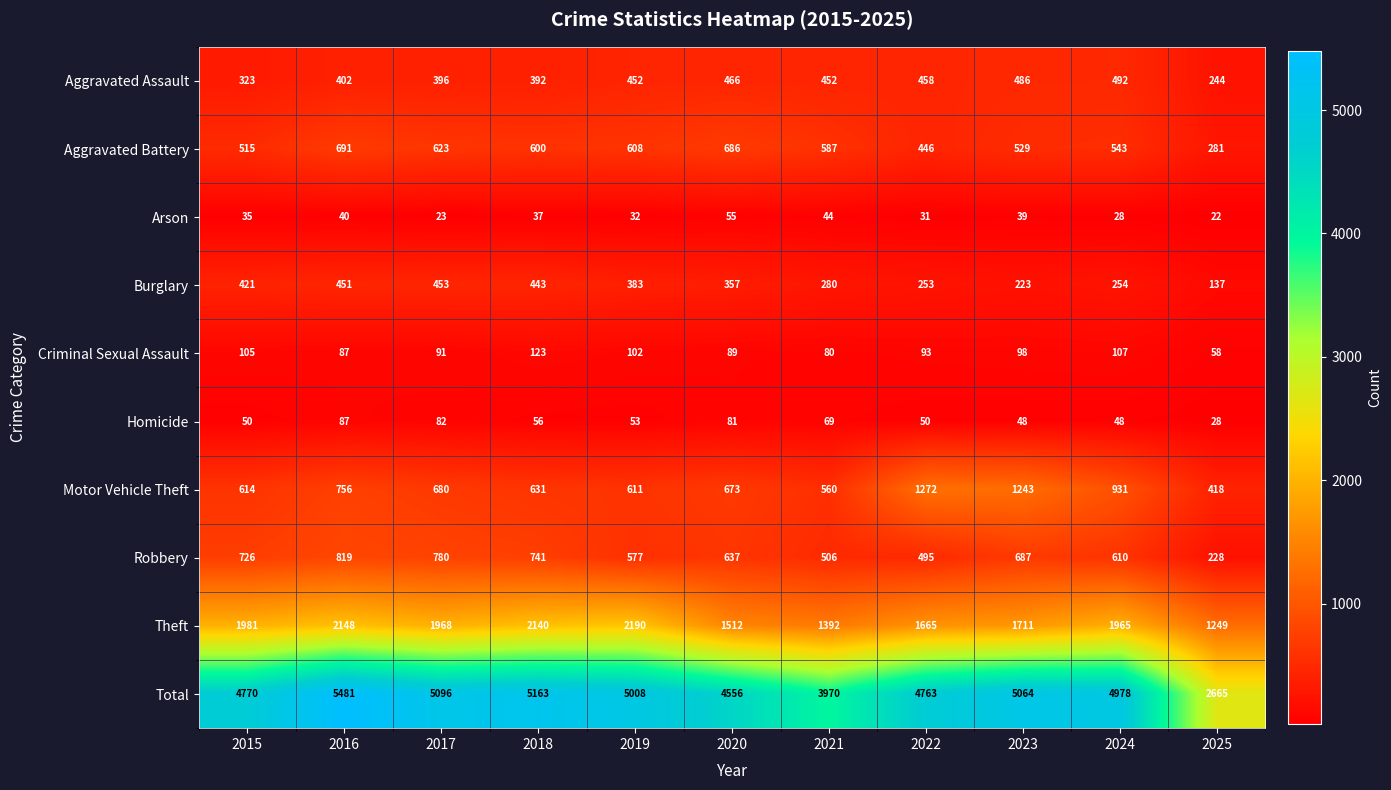

Rank the series by their maximum value, from lowest to highest.

Arson, Homicide, Criminal Sexual Assault, Burglary, Aggravated Assault, Aggravated Battery, Robbery, Motor Vehicle Theft, Theft, Total